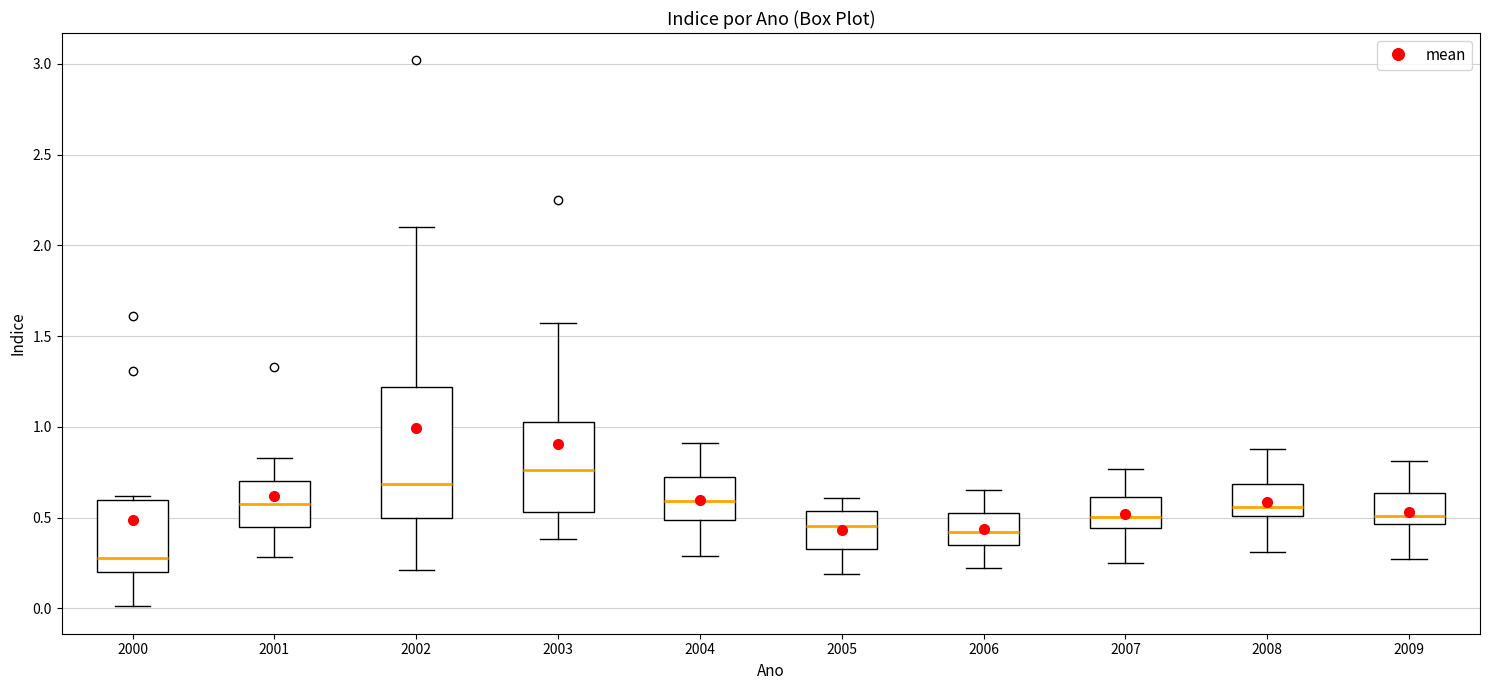

Reading left to right, transcribe this box plot: for each box, give where its median line is, the range the box spans, and where its two whiskers end, as read against the y-axis. The values are not printed on the chart, so give them approximately, as read against the axis.

2000: median 0.30, box 0.20 to 0.60, whiskers 0.00 to 0.60 (just above the box's upper edge)
2001: median 0.60, box 0.45 to 0.70, whiskers 0.30 to 0.85
2002: median 0.70, box 0.50 to 1.20, whiskers 0.20 to 2.10
2003: median 0.75, box 0.55 to 1.05, whiskers 0.40 to 1.55
2004: median 0.60, box 0.50 to 0.75, whiskers 0.30 to 0.90
2005: median 0.45, box 0.35 to 0.55, whiskers 0.20 to 0.60
2006: median 0.40, box 0.35 to 0.55, whiskers 0.20 to 0.65
2007: median 0.50, box 0.45 to 0.60, whiskers 0.25 to 0.75
2008: median 0.55, box 0.50 to 0.70, whiskers 0.30 to 0.90
2009: median 0.50, box 0.45 to 0.65, whiskers 0.25 to 0.80